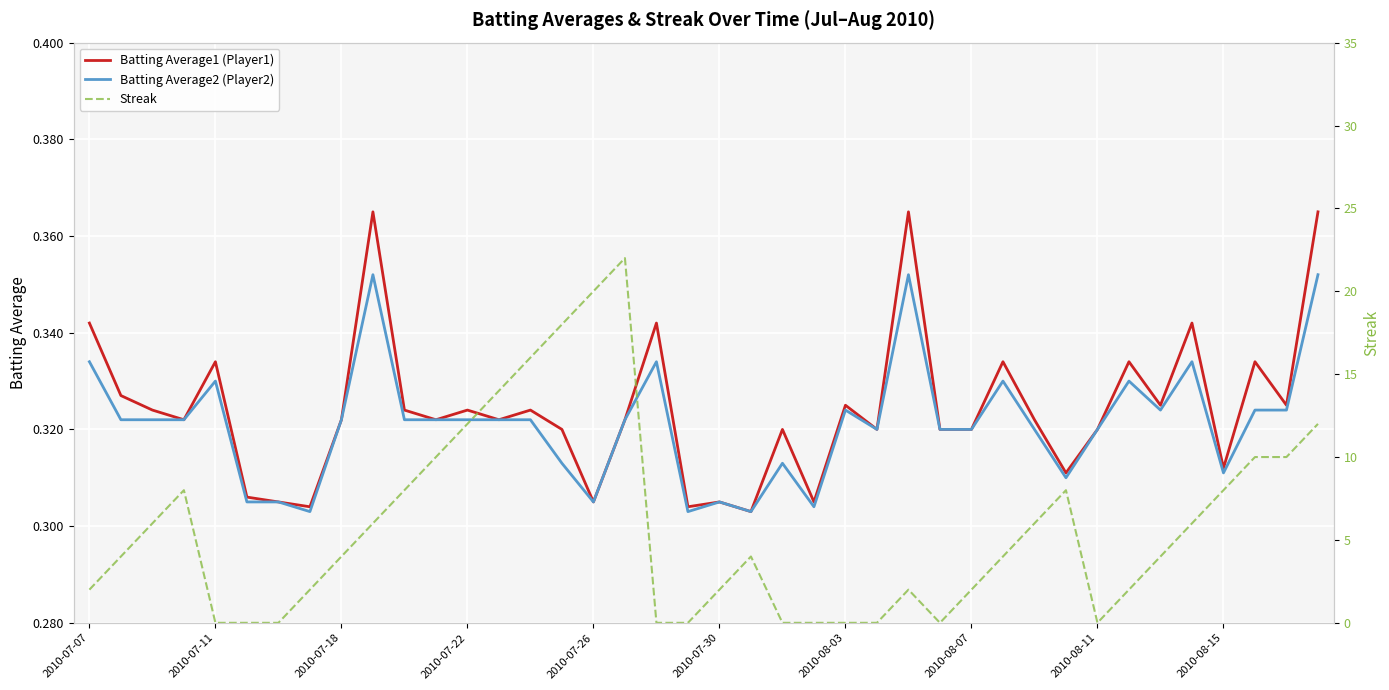

Is it true that Batting Average1 (Player1) equals 0.5 at 2010-07-22?

False